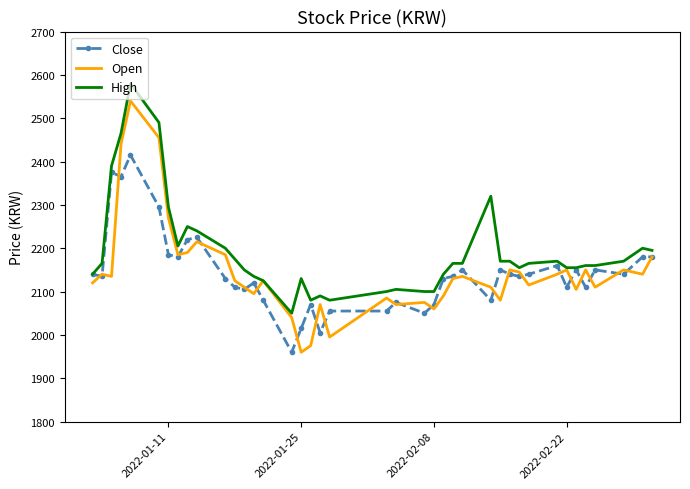

Rank the series by their maximum value, from lowest to highest.

Close, Open, High